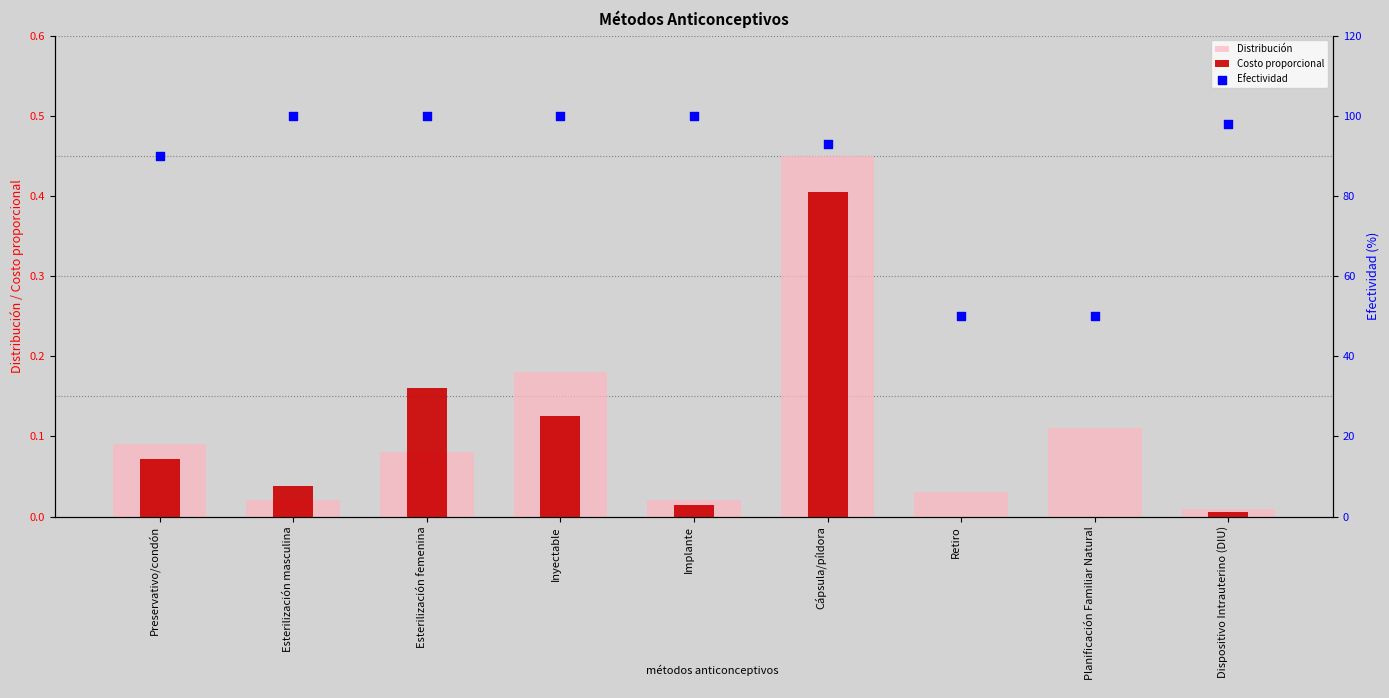

Which series reaches the minimum Y coordinate?

Costo proporcional